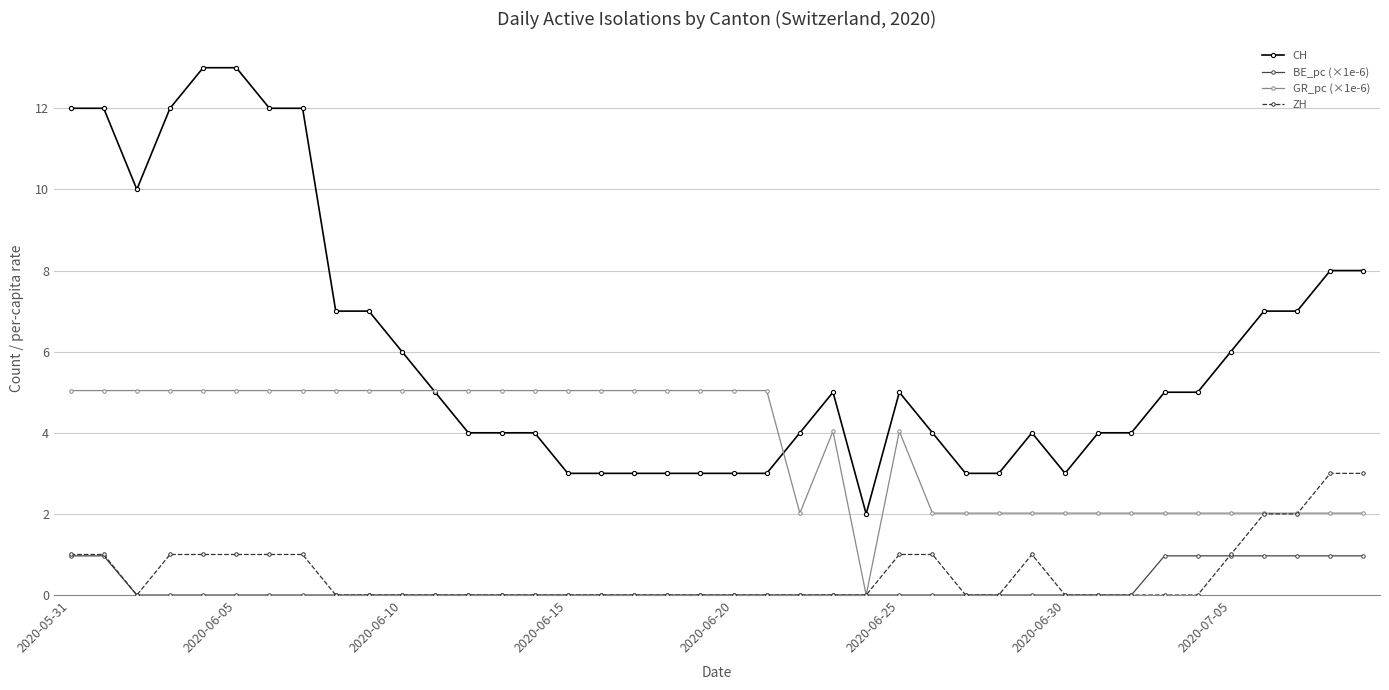

How many positive values does the GR_pc (×1e-6) series have?

39